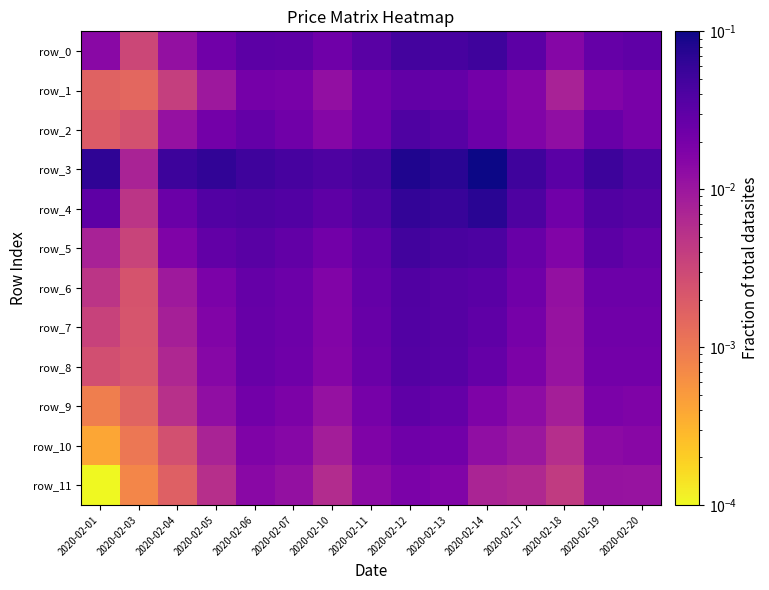

What is the total value across all series at 2020-02-11?

0.3